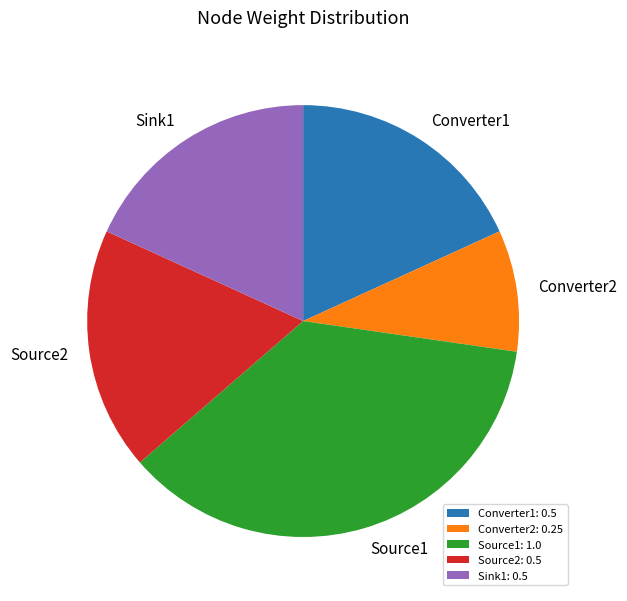

The Converter1: 0.5 slice represents 9% of the pie. True or false?

False